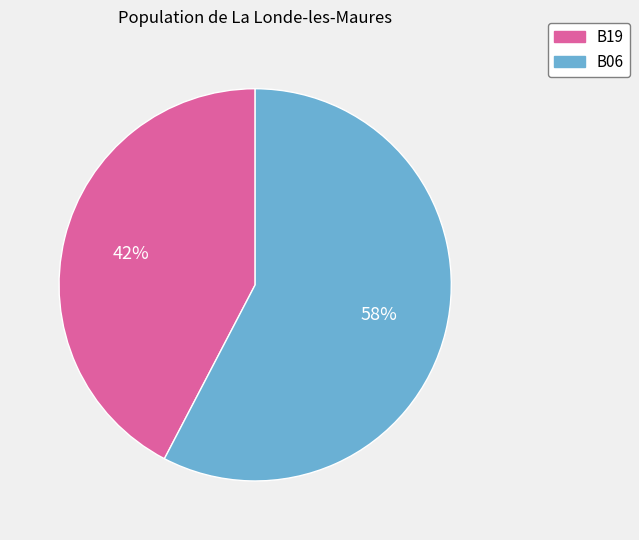

What percentage is the B19 slice, to the nearest percent?

42%